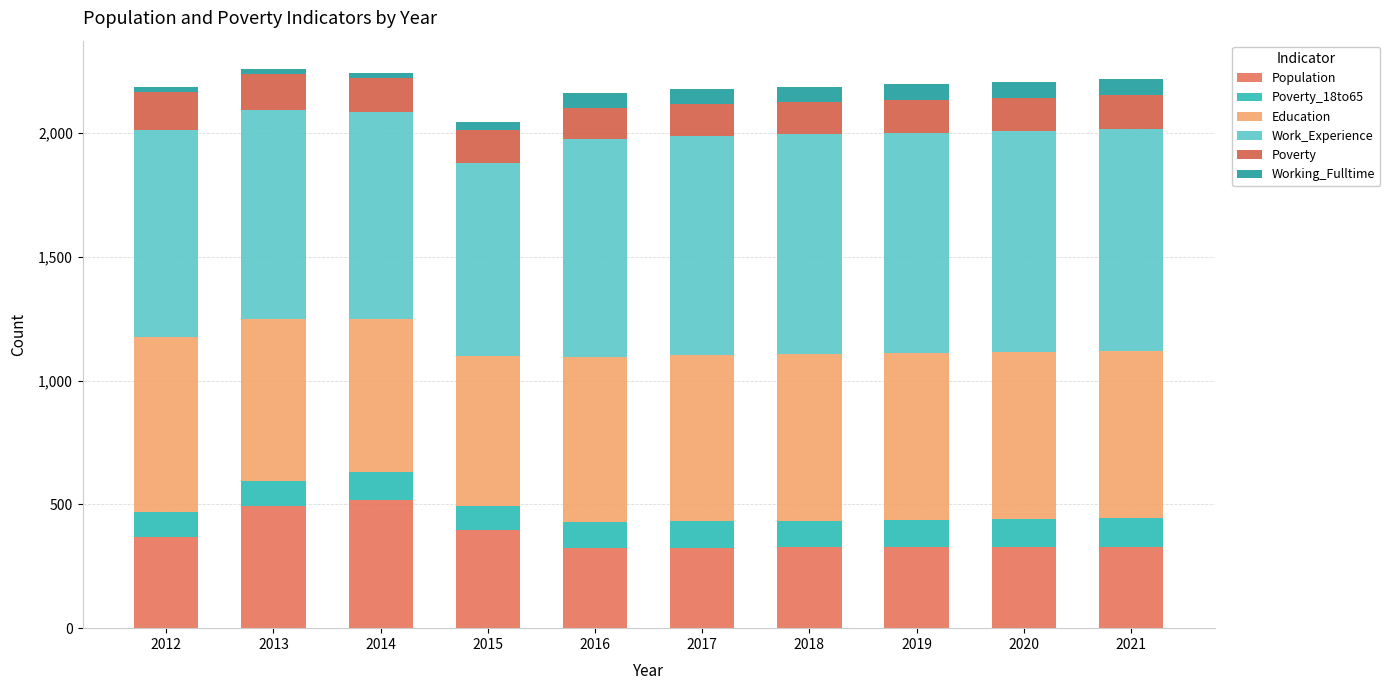

Are the bars grouped side by side (vs. stacked)?

No